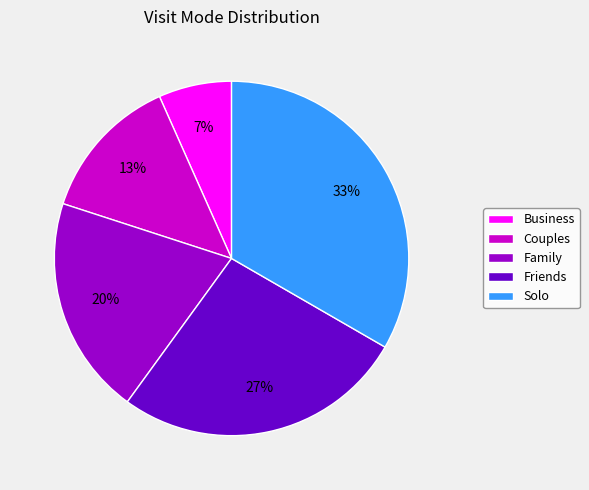

Which has a higher value, Couples or Business?

Couples